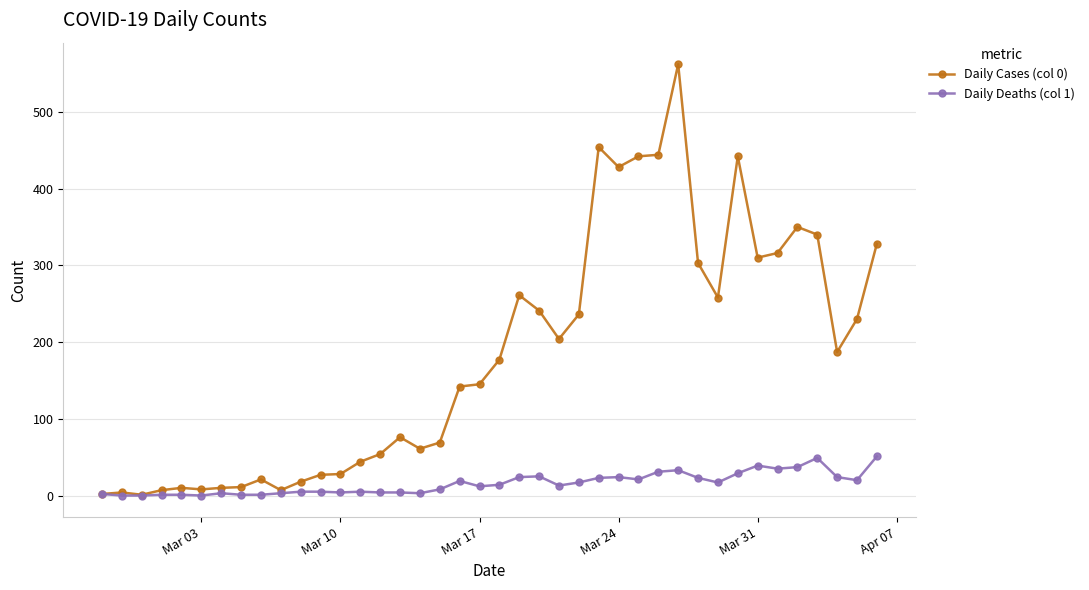

What is the difference between the second highest and minimum values in the Daily Deaths (col 1) series?

49